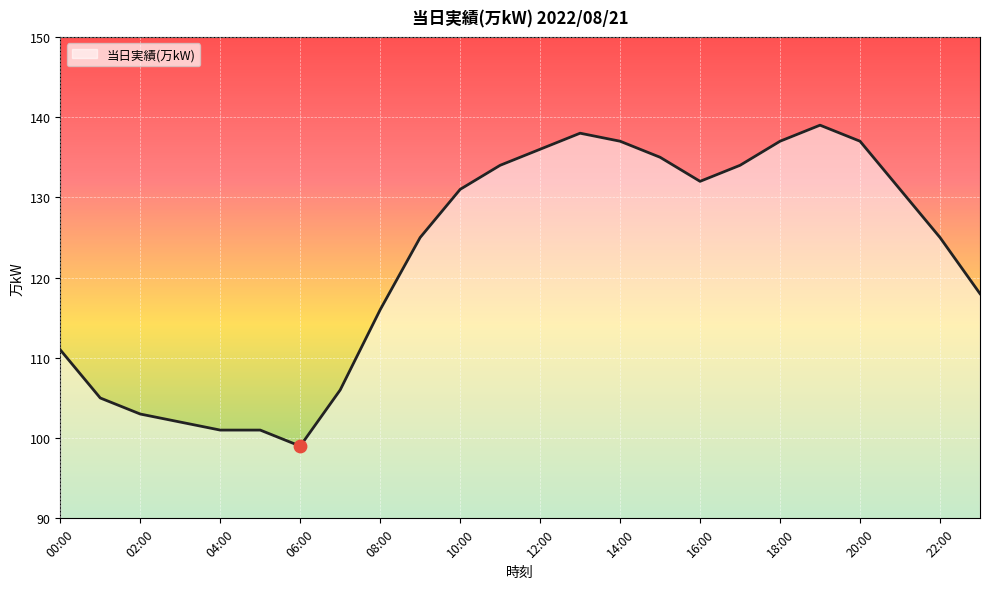

What is the greatest value displayed?

139